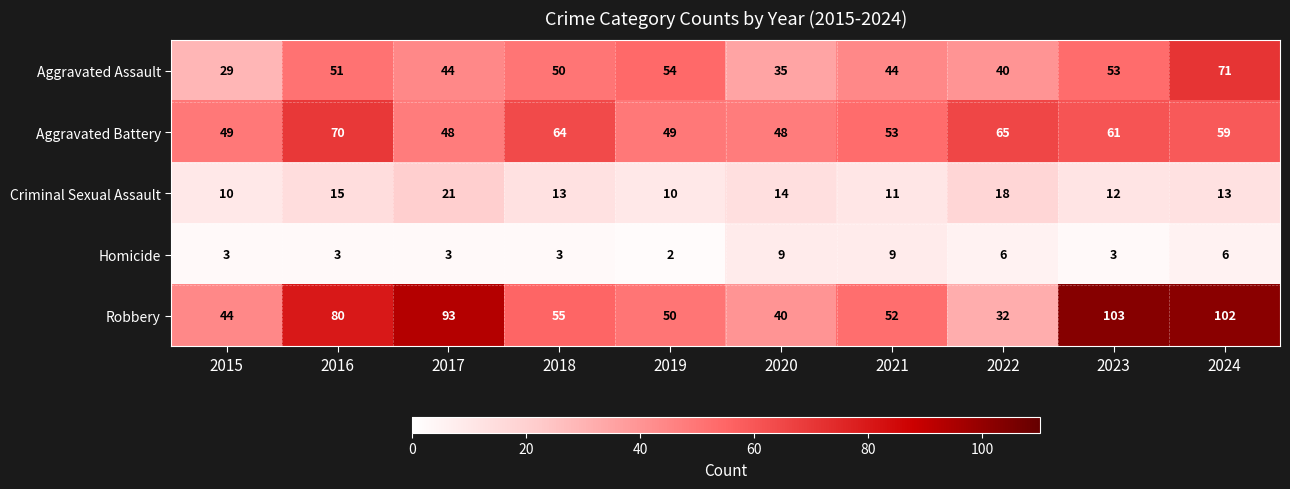

At which label does Robbery first exceed 55?

2016